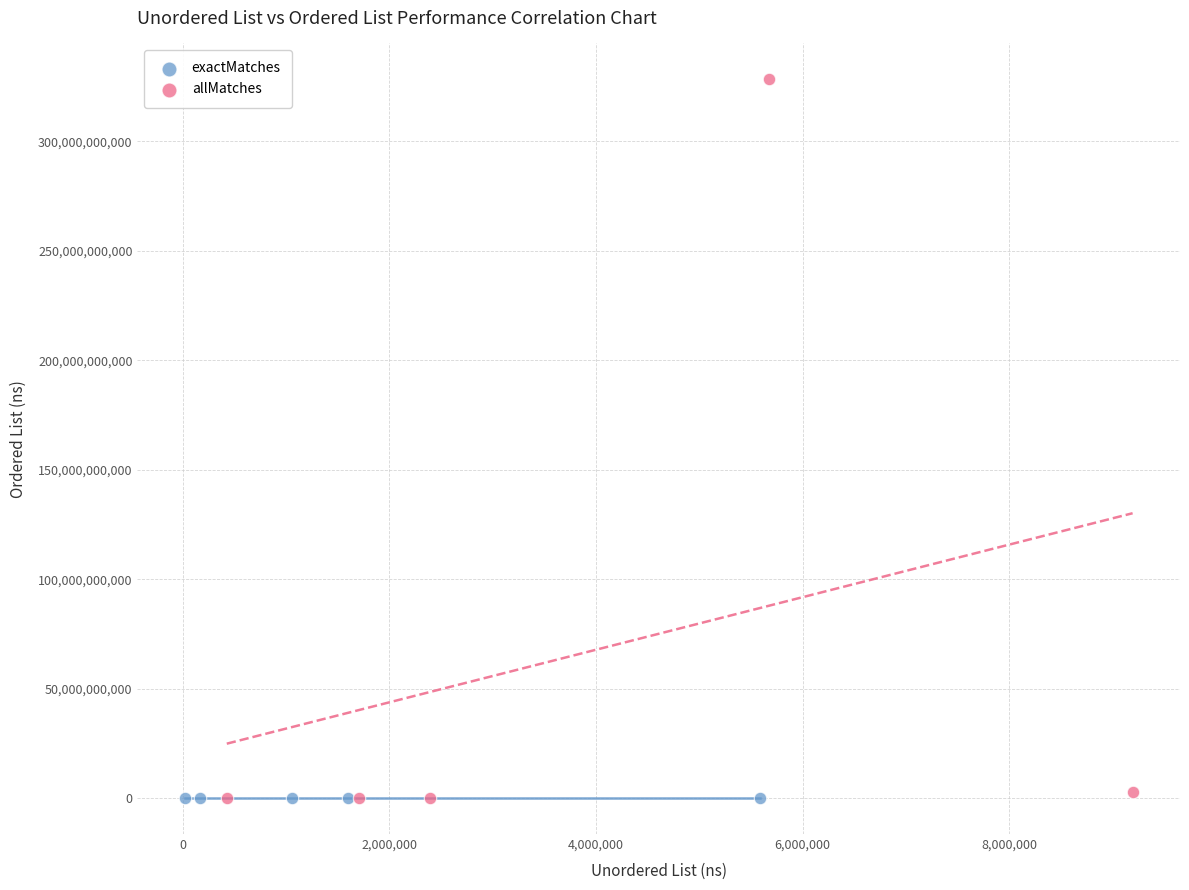

Which series has the largest Y range (max minus min)?

allMatches